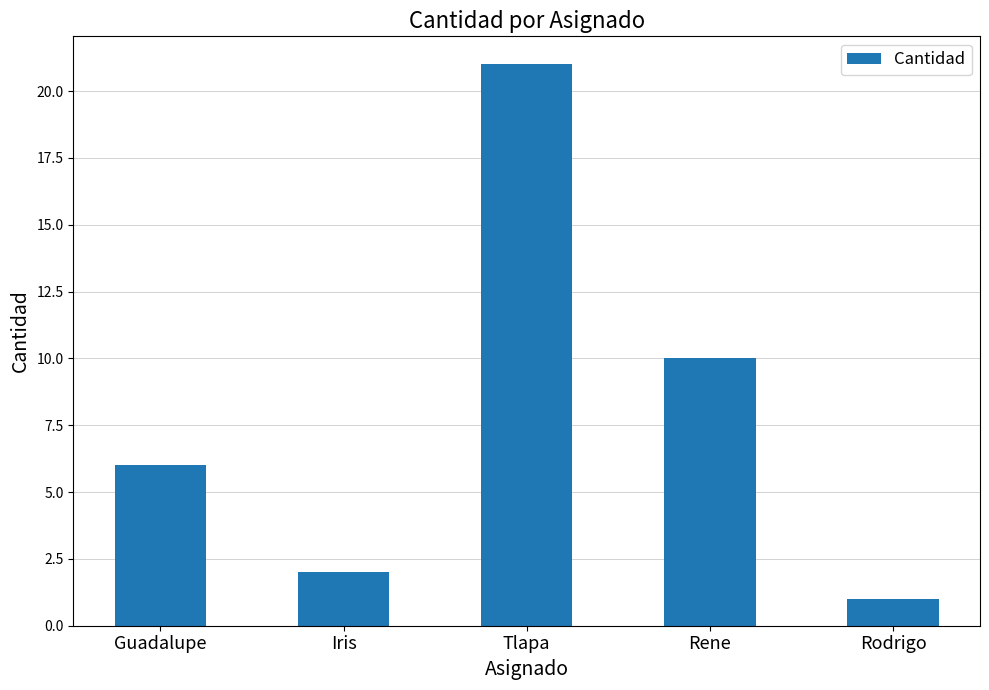

What is the label of the 3rd bar from the left?

Tlapa